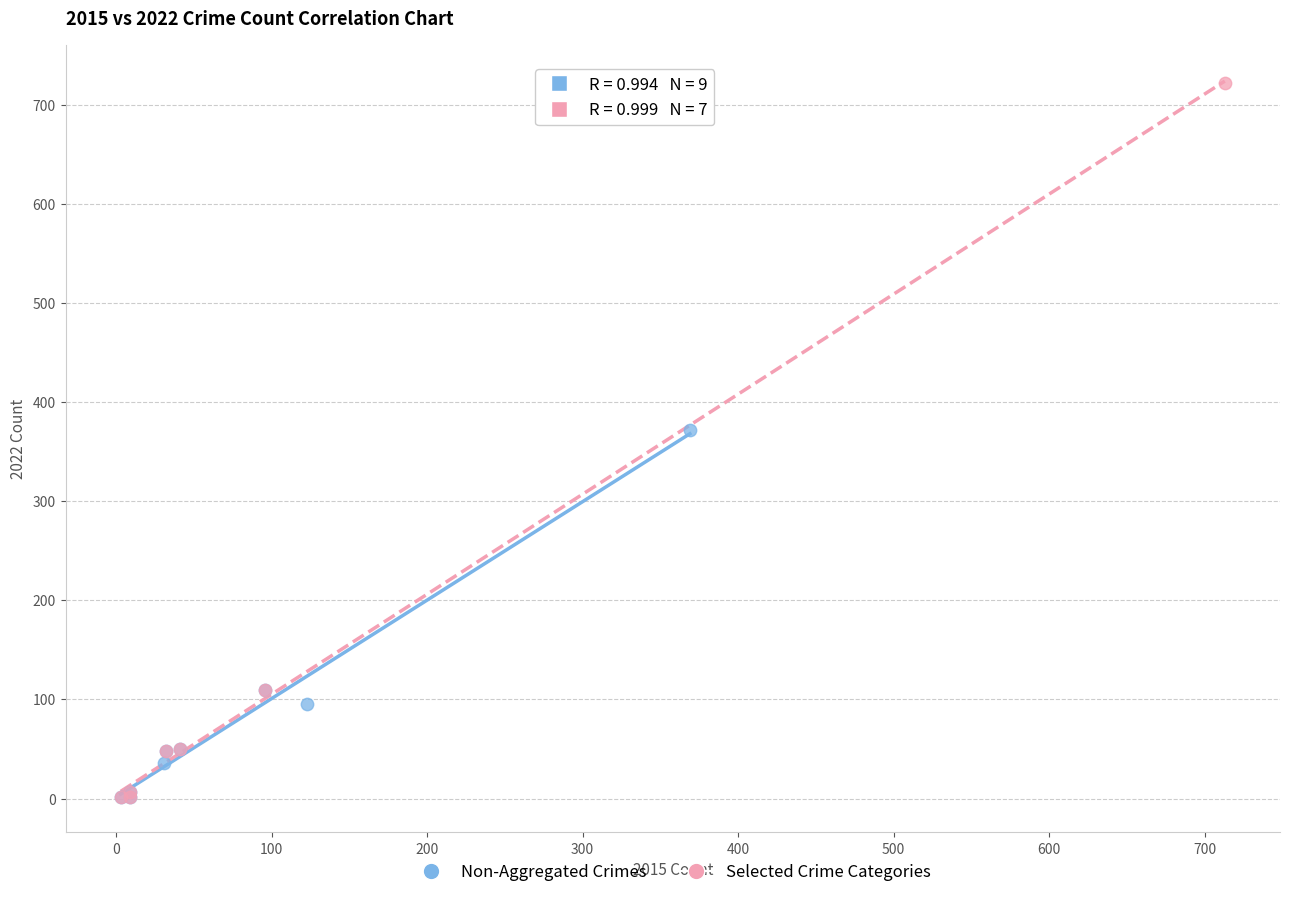

Which series reaches the maximum Y coordinate?

Selected Crime Categories